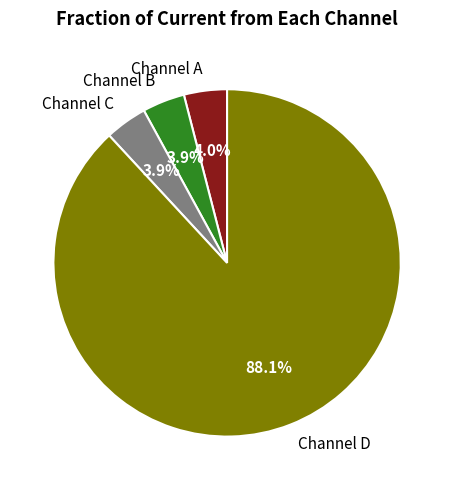

What portion of the pie excludes Channel A?

96.0%